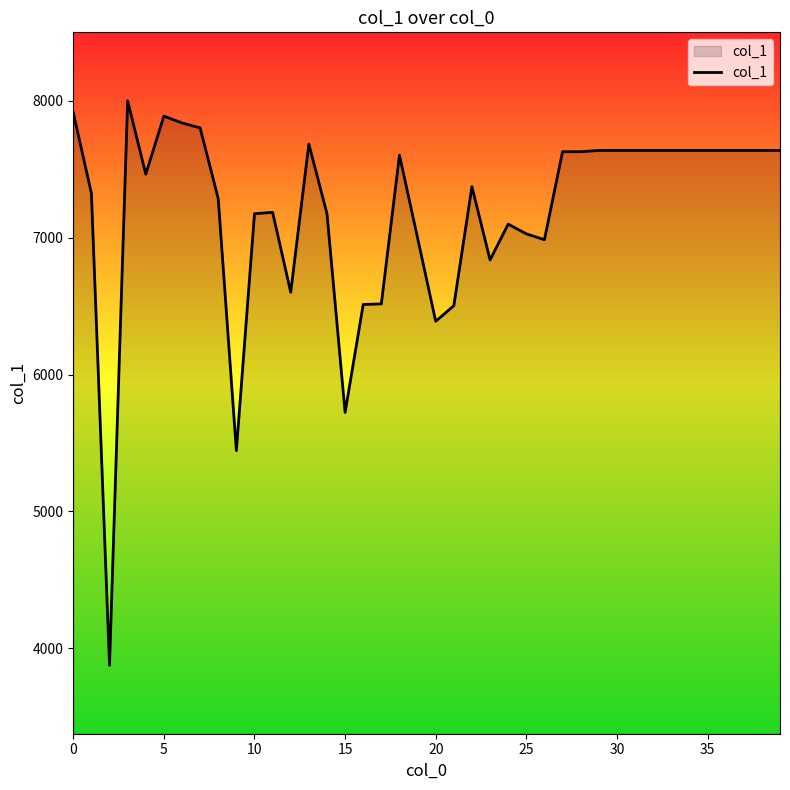

What is the difference between the maximum and minimum values?

4124